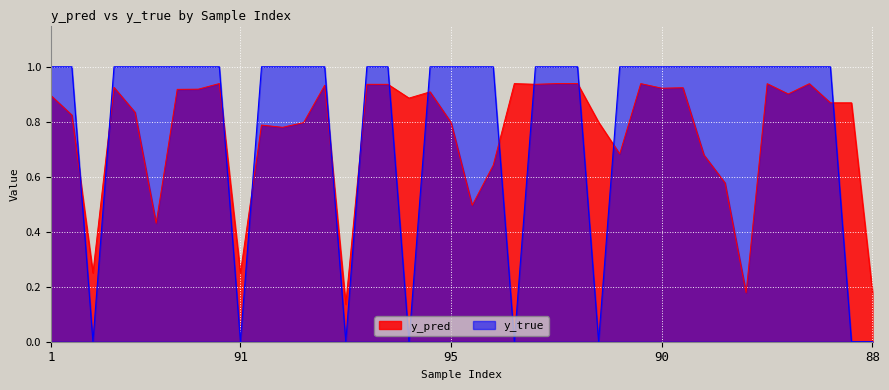

What is the spread (max minus min) of values at 83?

0.1